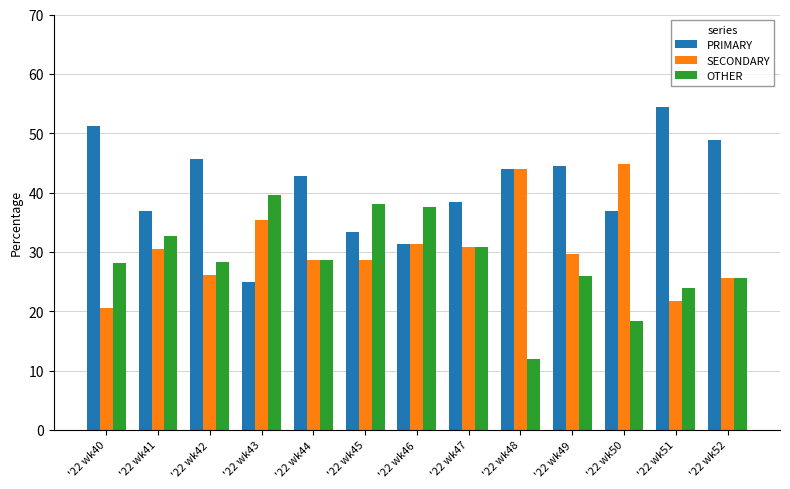

What is the difference between the highest and lowest values at '22 wk52?

23.4